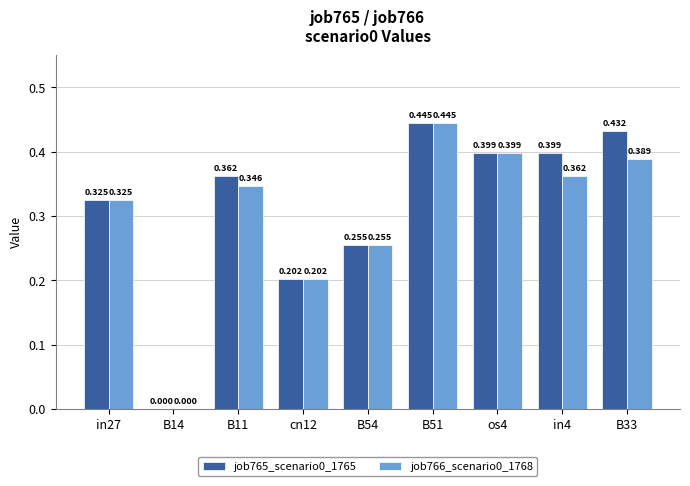

Is the value of job765_scenario0_1765 at in27 greater than the value of job766_scenario0_1768 at in4?

No